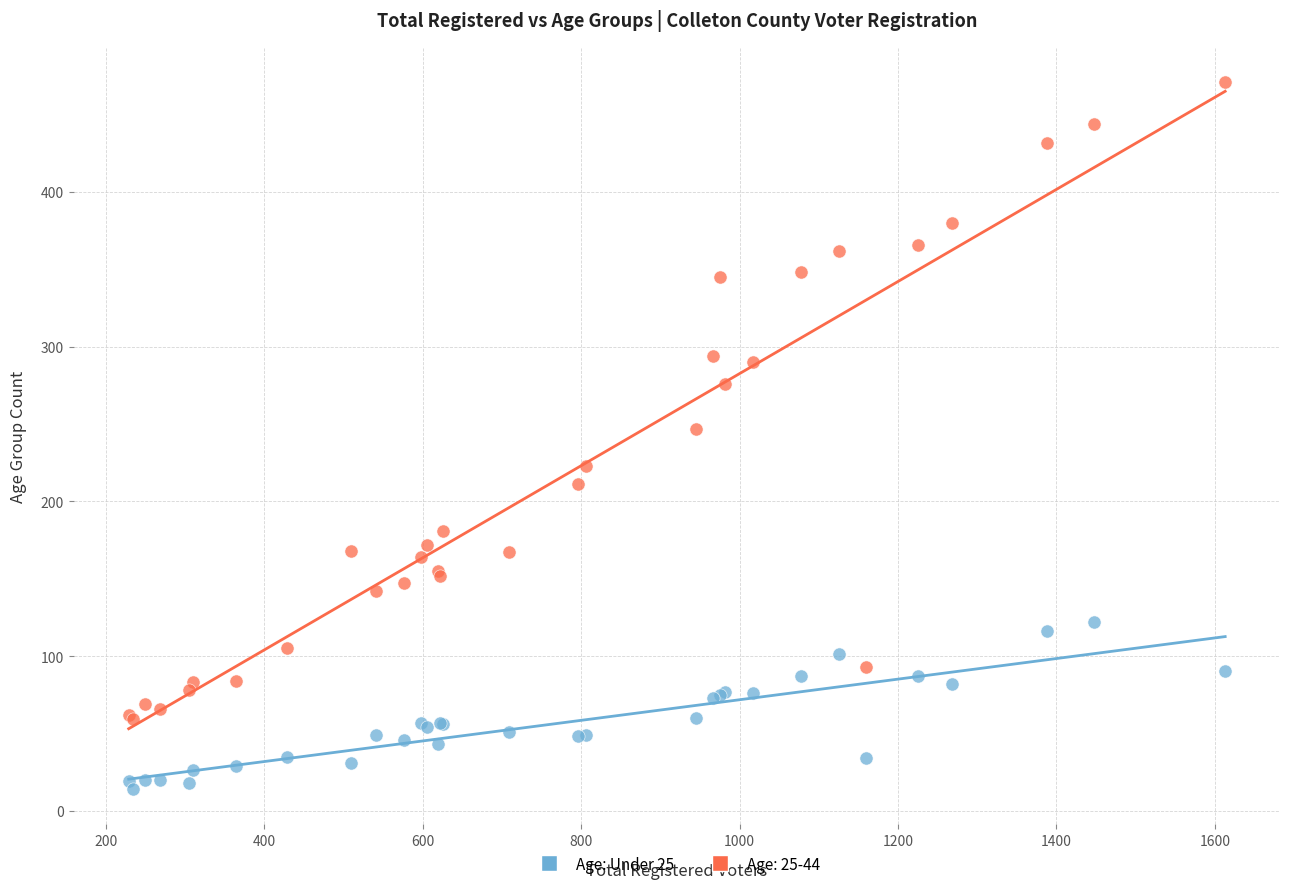

Which series contains the lowest Y value?

Age: Under 25